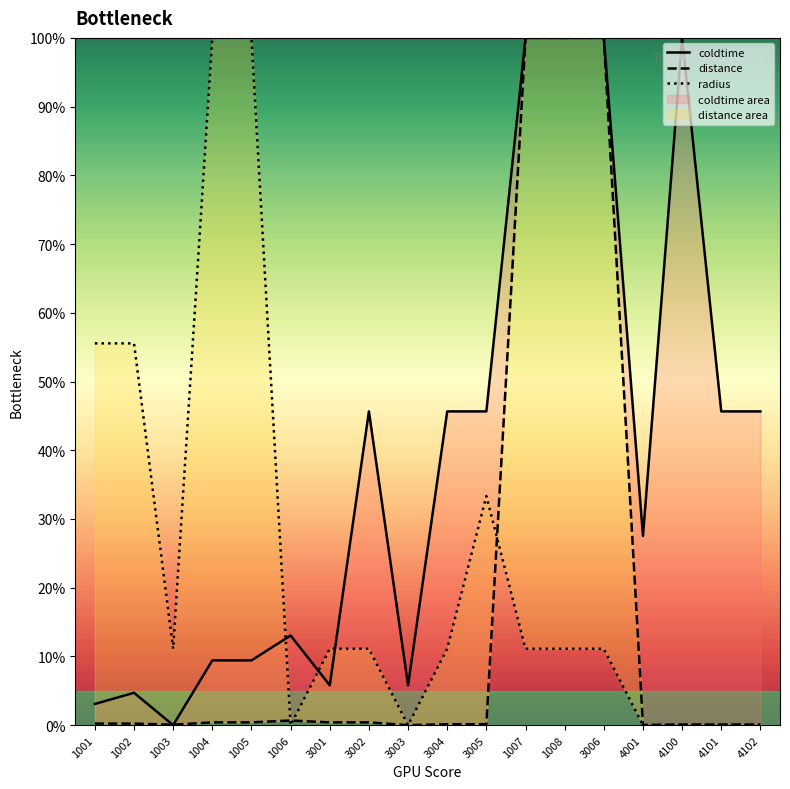

Is the value of coldtime at 1002 greater than the value of distance at 1003?

Yes